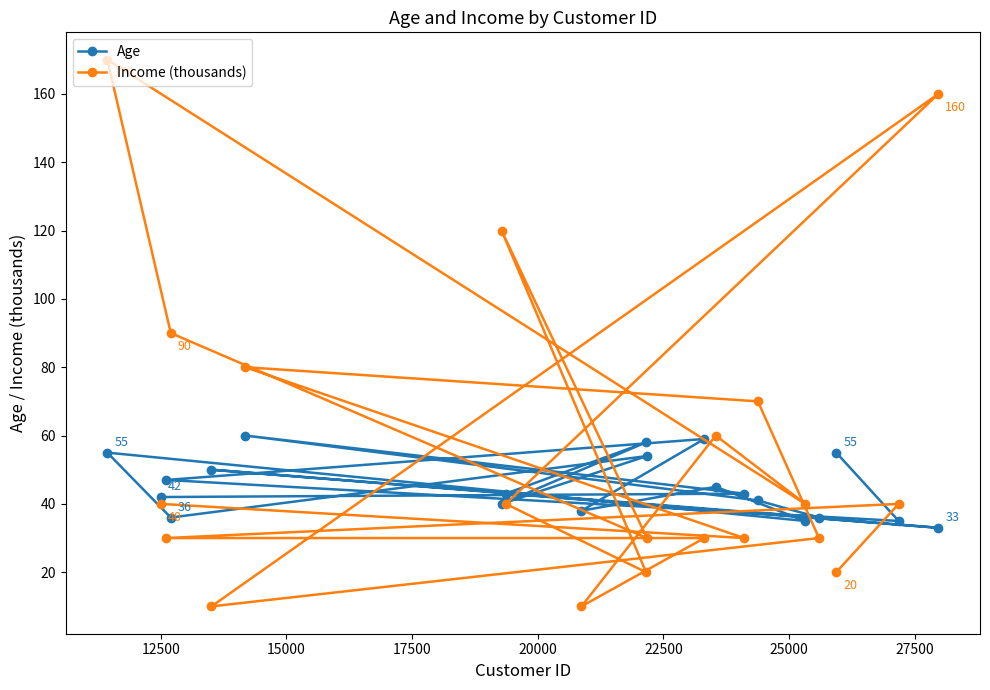

Which series has the largest total across all categories?

Income (thousands)